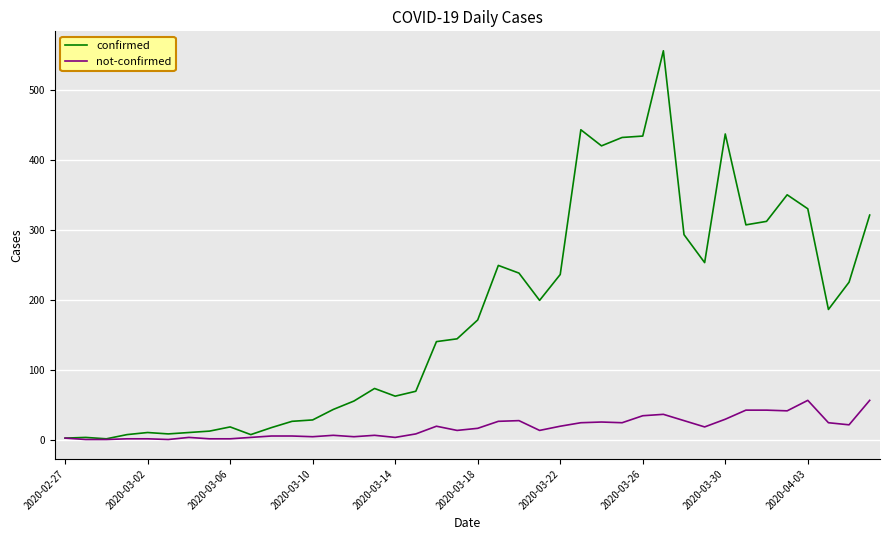

What is the maximum value for not-confirmed?

56